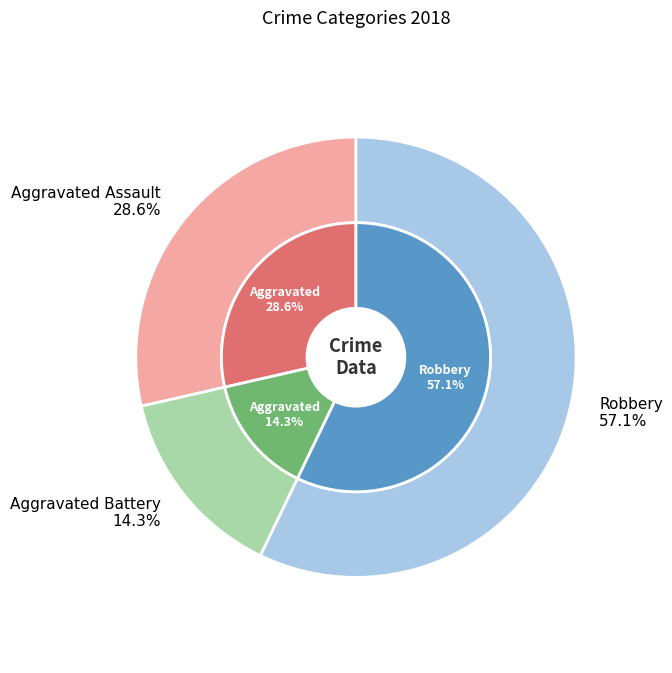

What is the change in value from Aggravated Battery to Robbery?

+3